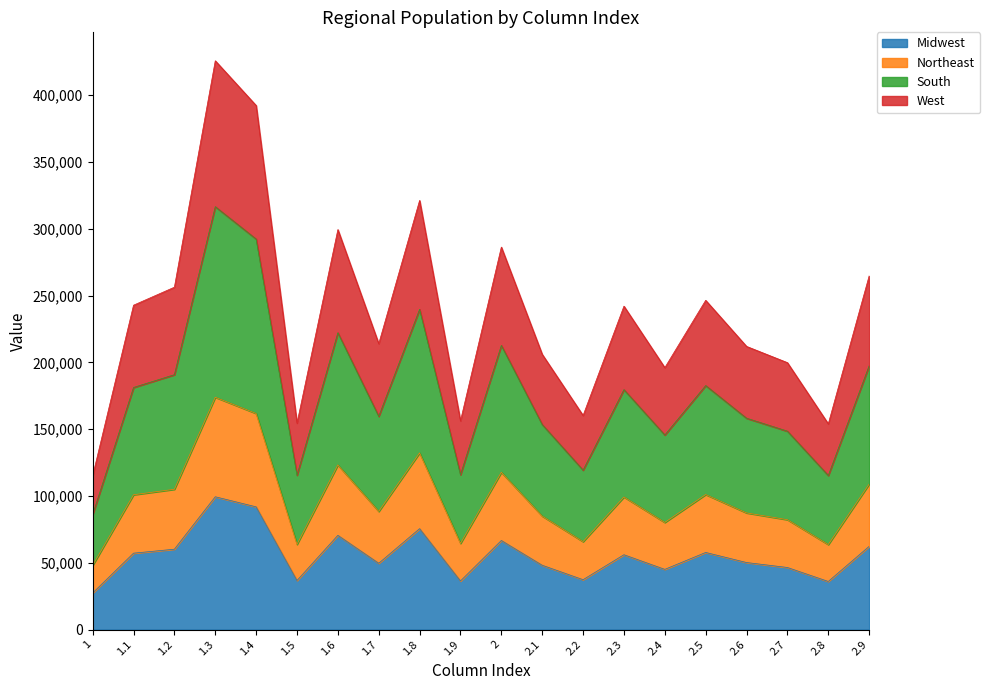

True or false: Northeast has a value of 87334 at 2.6.

True